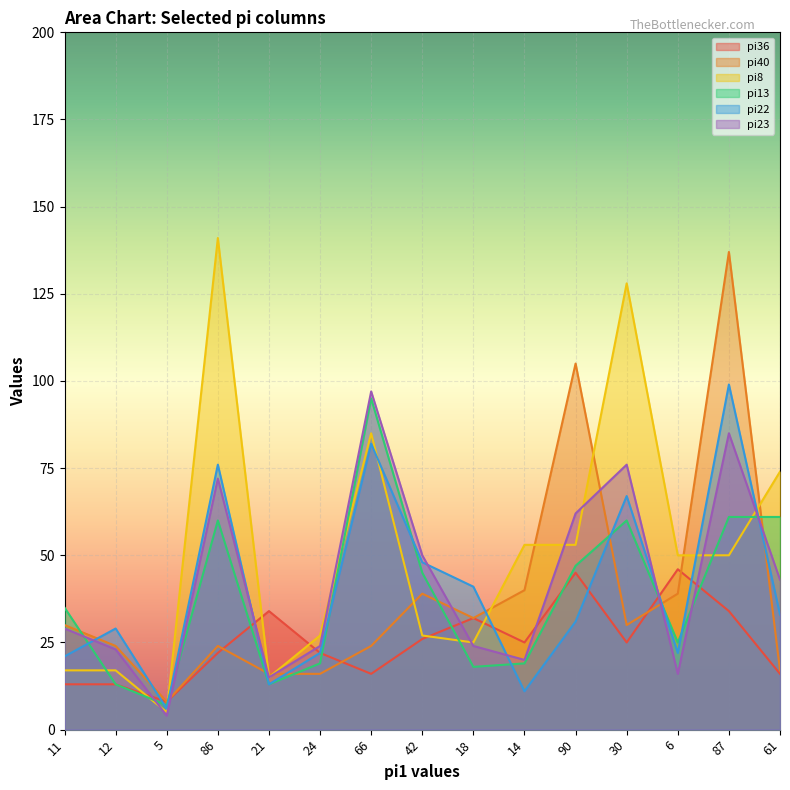

Where is the first local minimum for pi13?

5